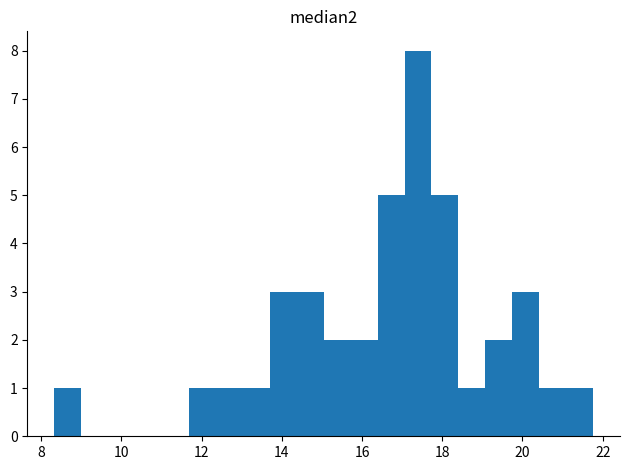

Around what value on the x-axis is the tallest bar? Give the approximate position of its centre, as read against the axis.

17.4